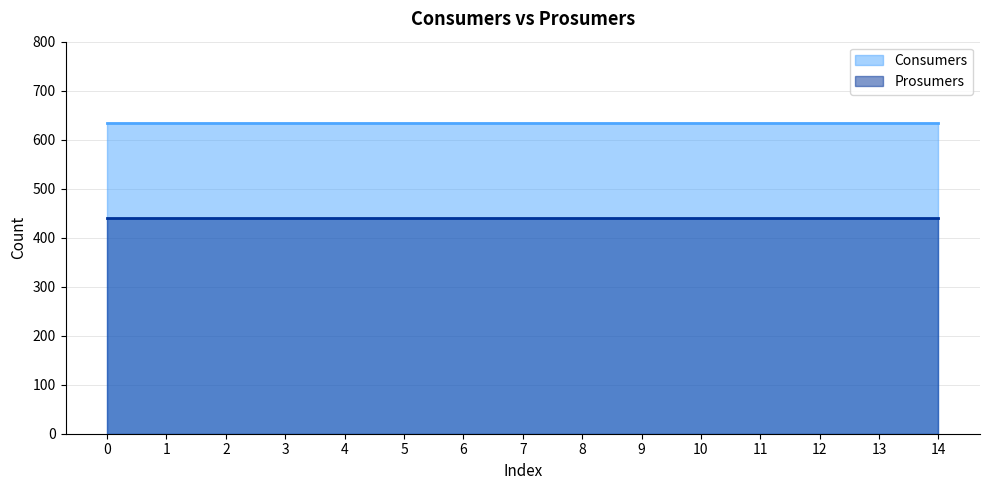

List the labels in order of Consumers value, smallest first.

0, 1, 2, 3, 4, 5, 6, 7, 8, 9, 10, 11, 12, 13, 14